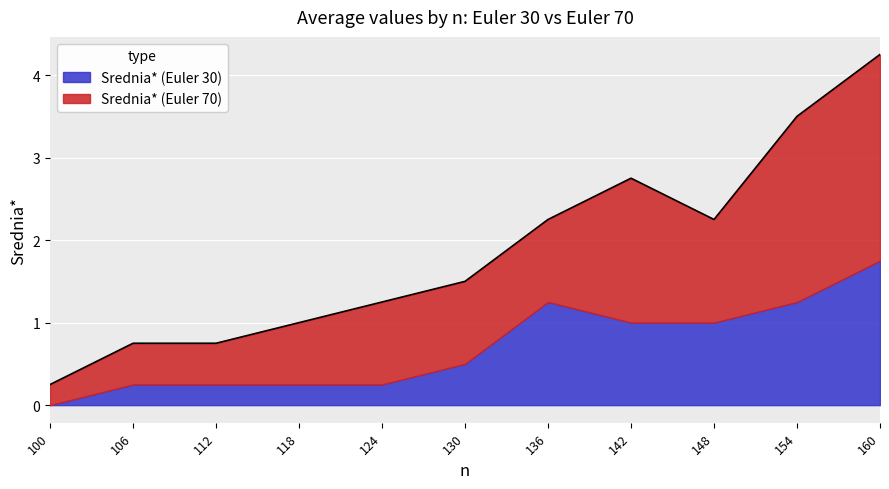

Which has a higher value, 148 or 106?

148